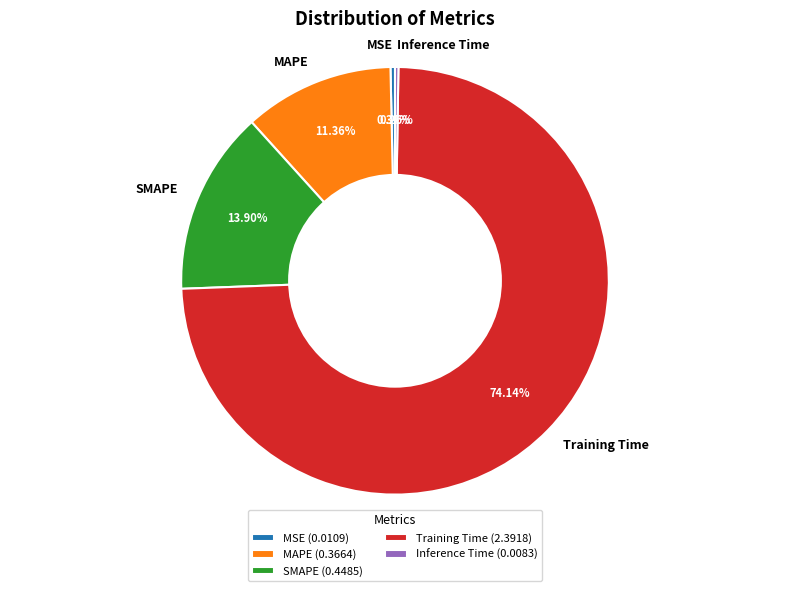

Which category has the biggest portion of the pie?

Training Time